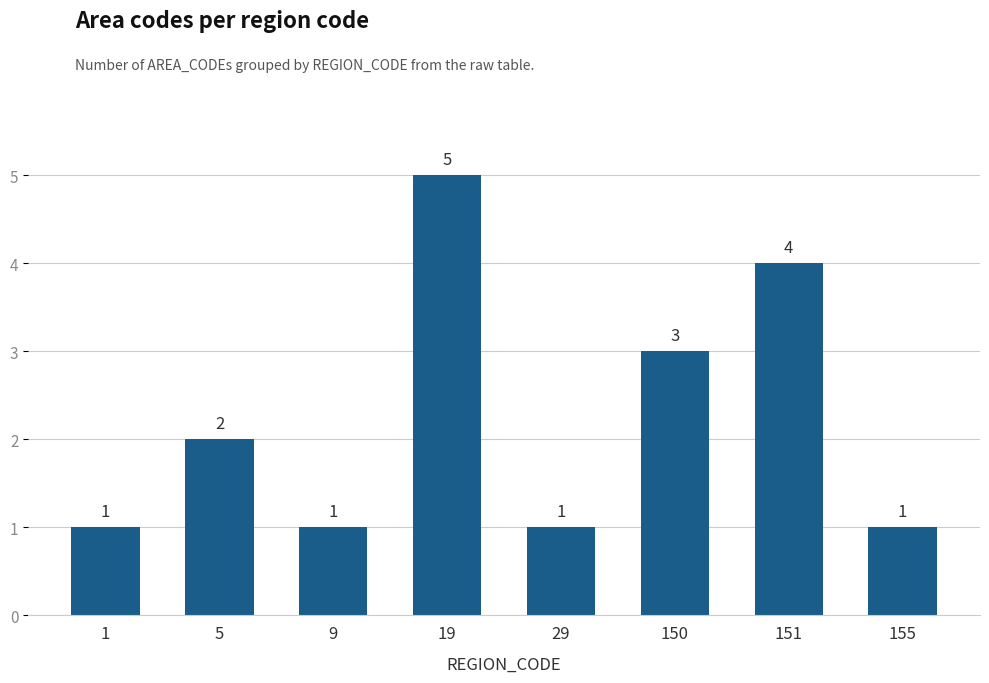

How many bars are there in total?

8